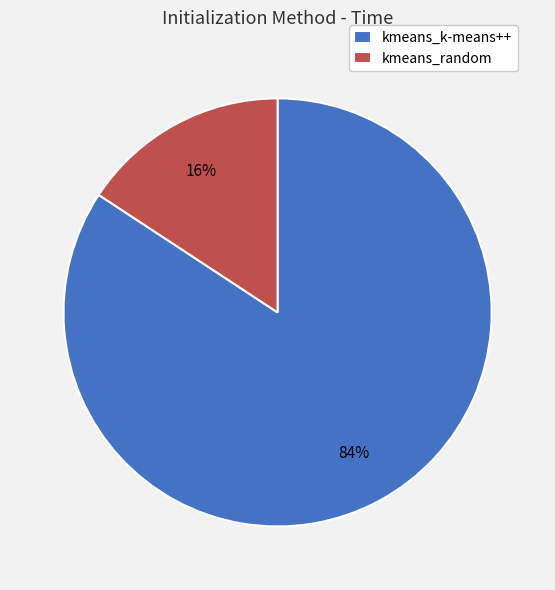

Is there any slice that represents more than half of the pie?

Yes